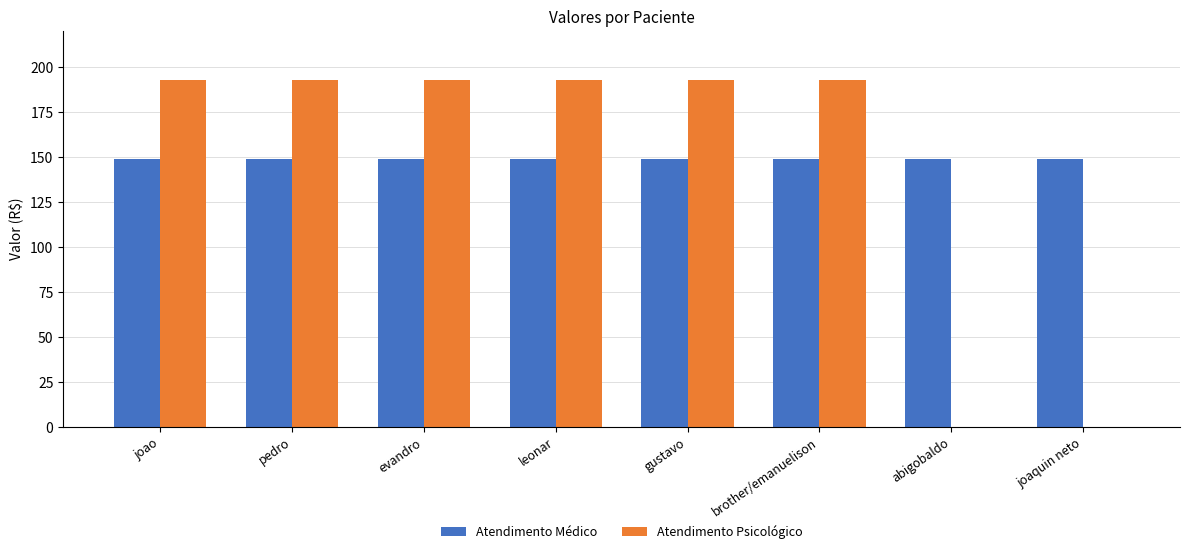

What is the approximate value of Atendimento Psicológico at pedro?

192.6